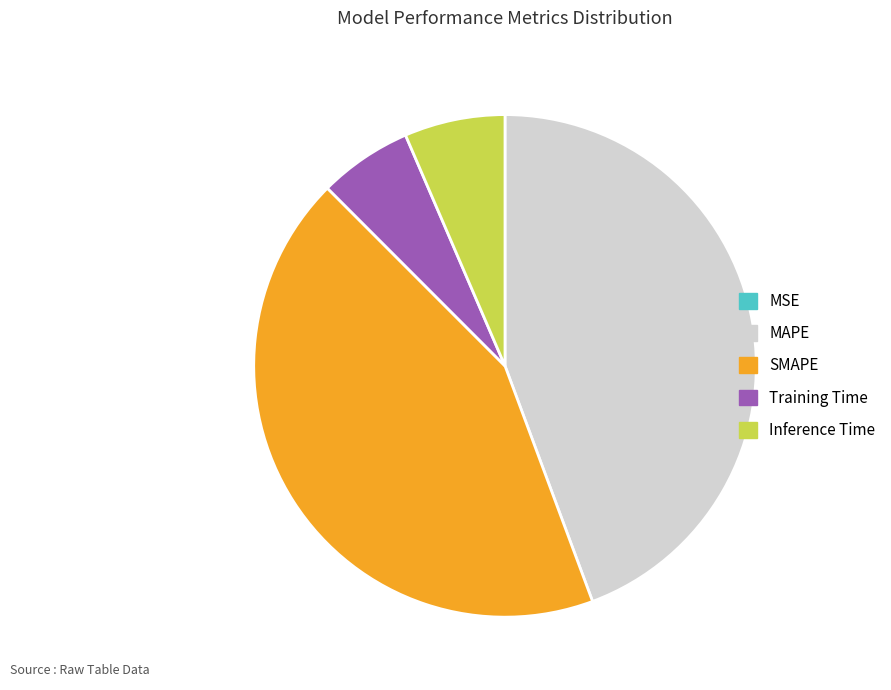

Is the sum of Training Time and SMAPE greater than half?

No